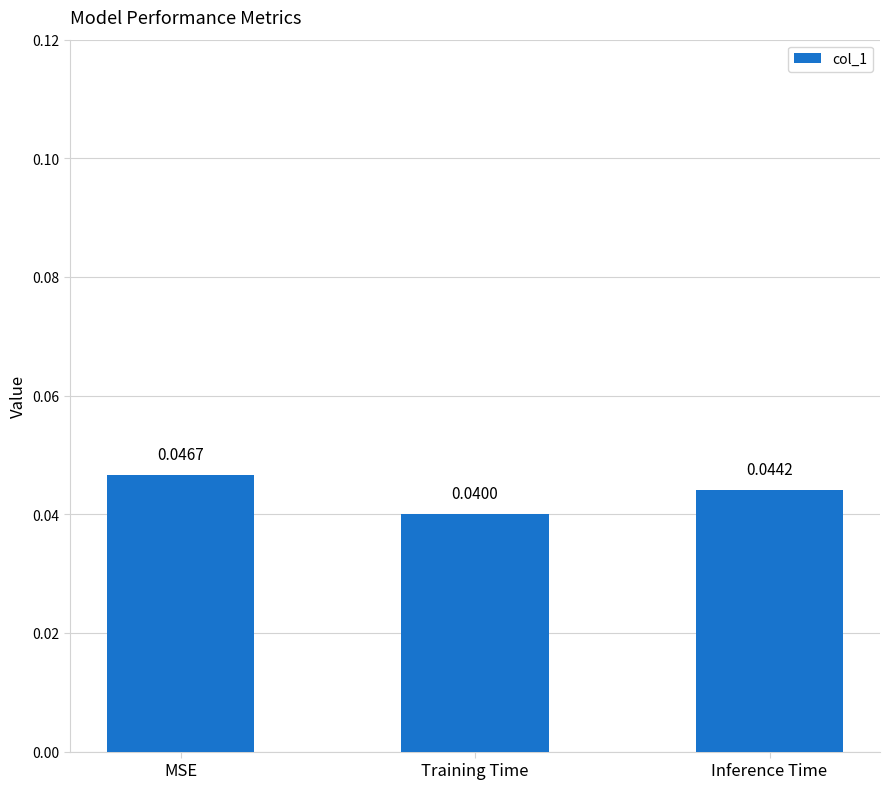

What is the sum of the values at Inference Time and Training Time?

0.1